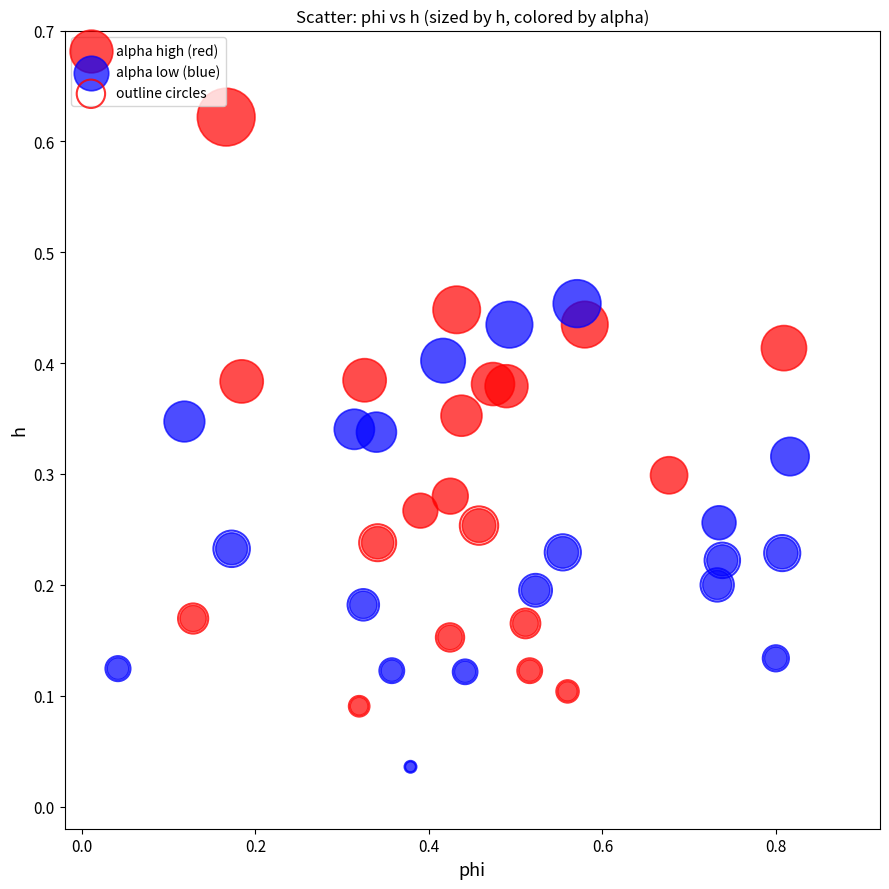

What are all the series names shown in the legend?

alpha high (red), alpha low (blue), outline circles